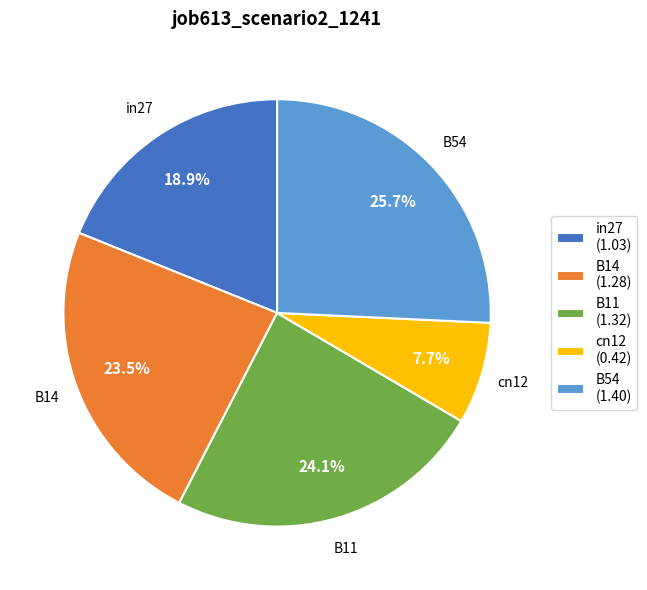

To the nearest percent, what is the average slice percentage?

20%